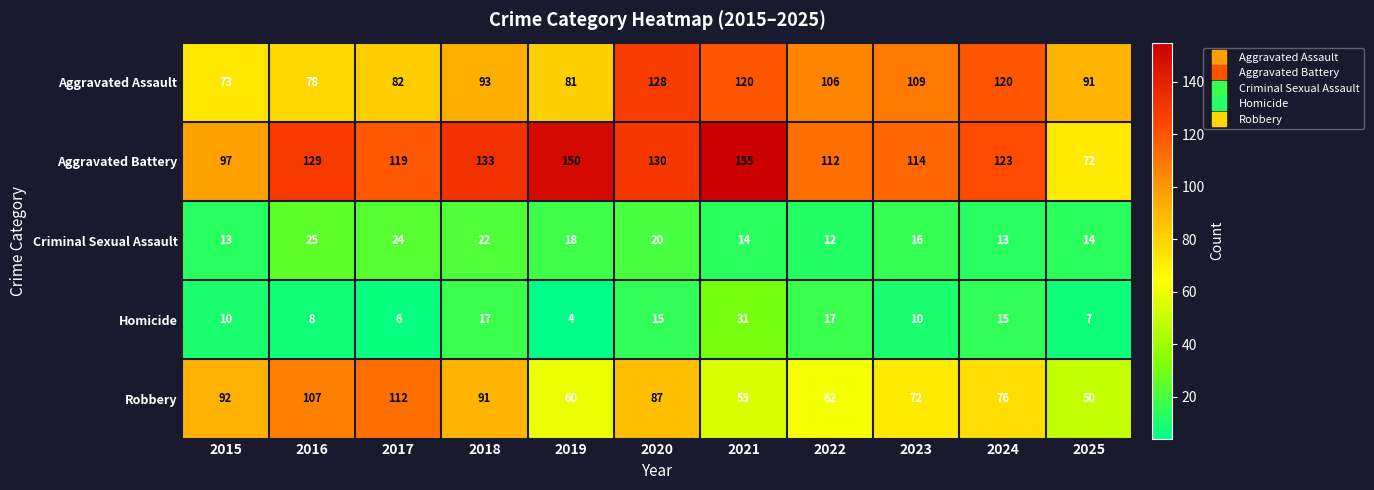

What is the greatest value displayed?

155